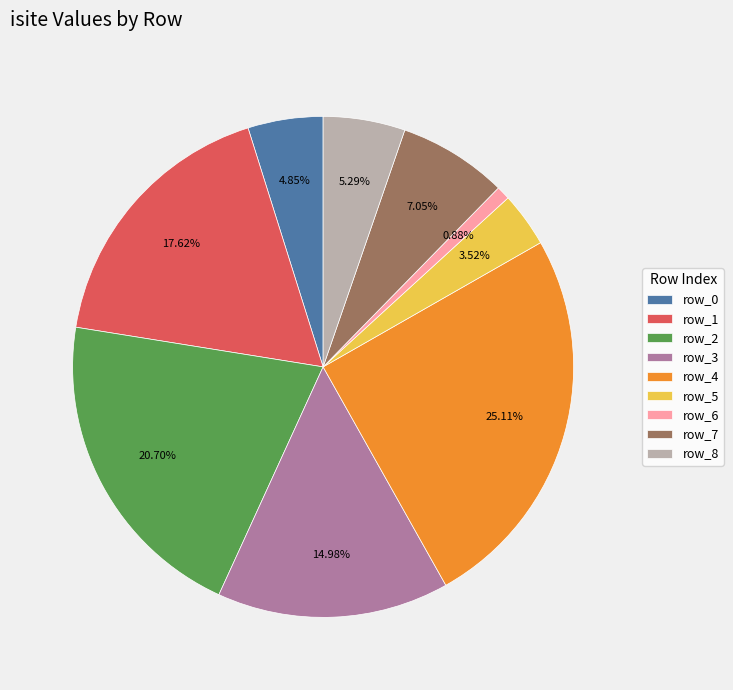

Which category has the biggest portion of the pie?

row_4